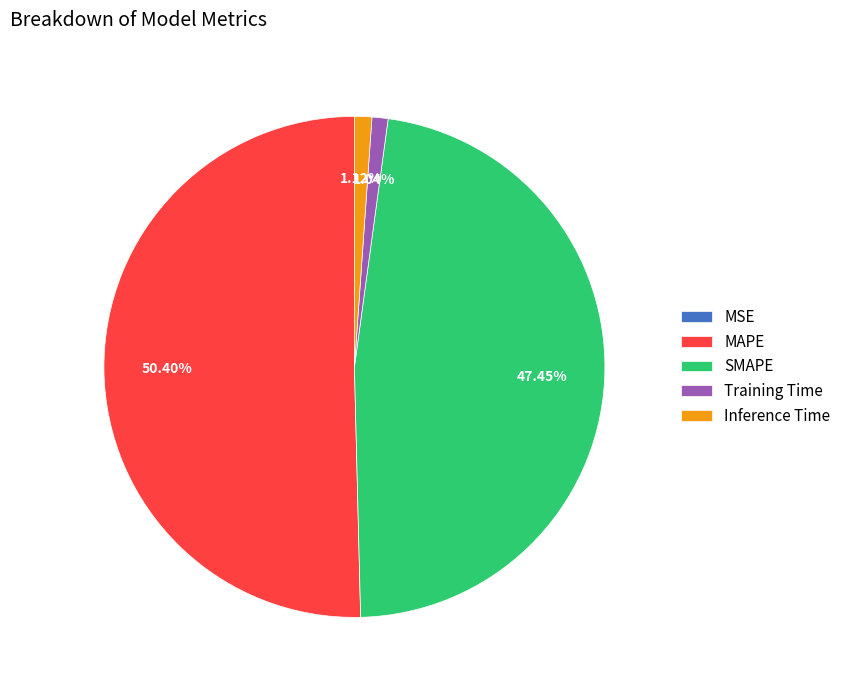

Which slice represents more than half of the pie?

MAPE